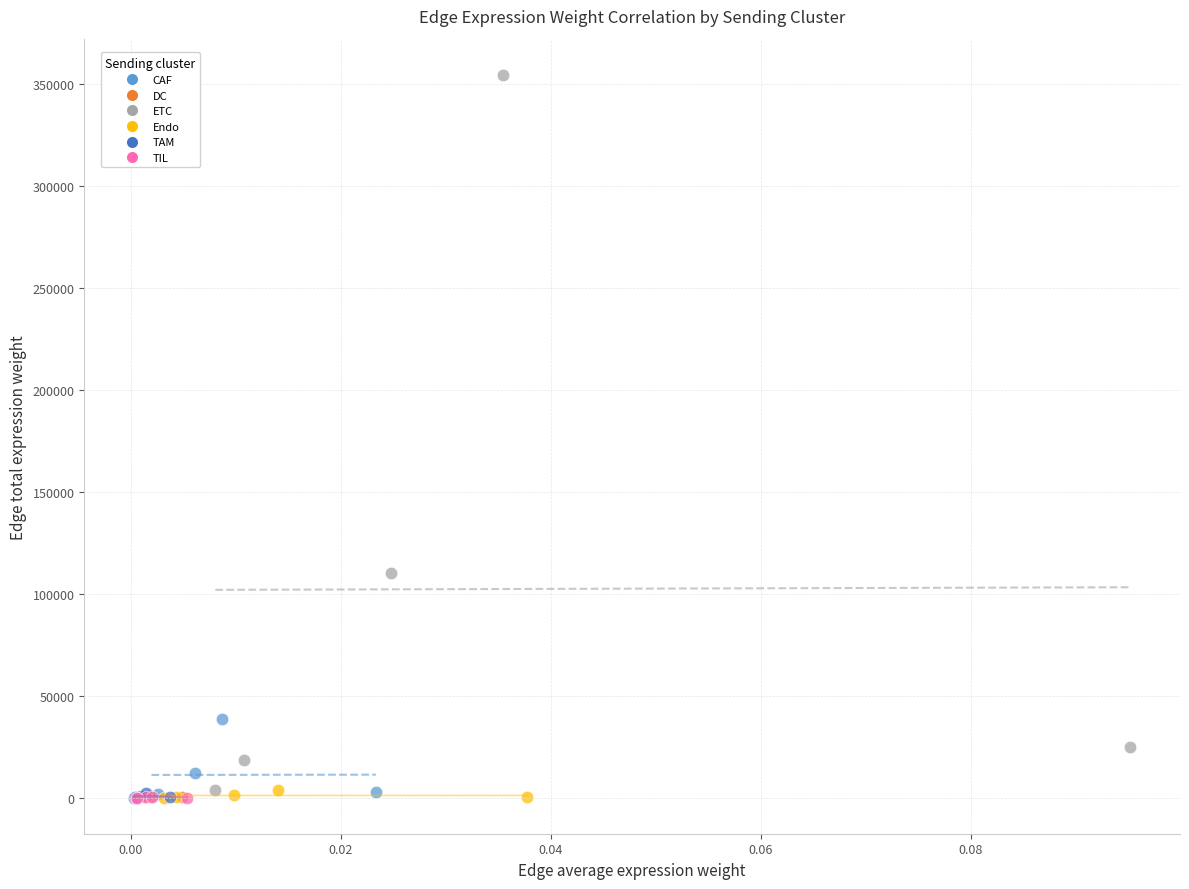

Which series reaches the maximum Y coordinate?

ETC